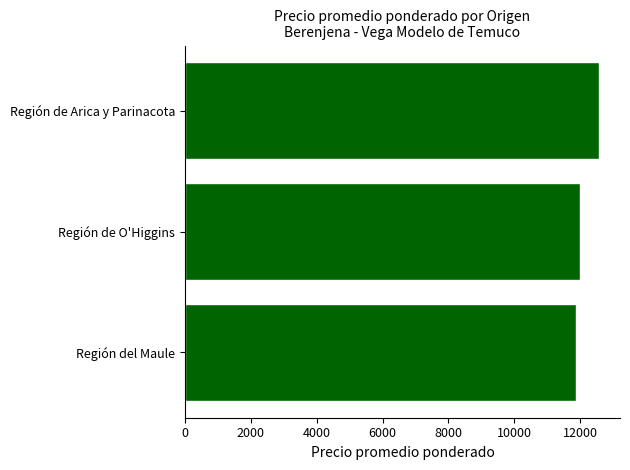

Which category has the highest value across all series?

Región de Arica y Parinacota